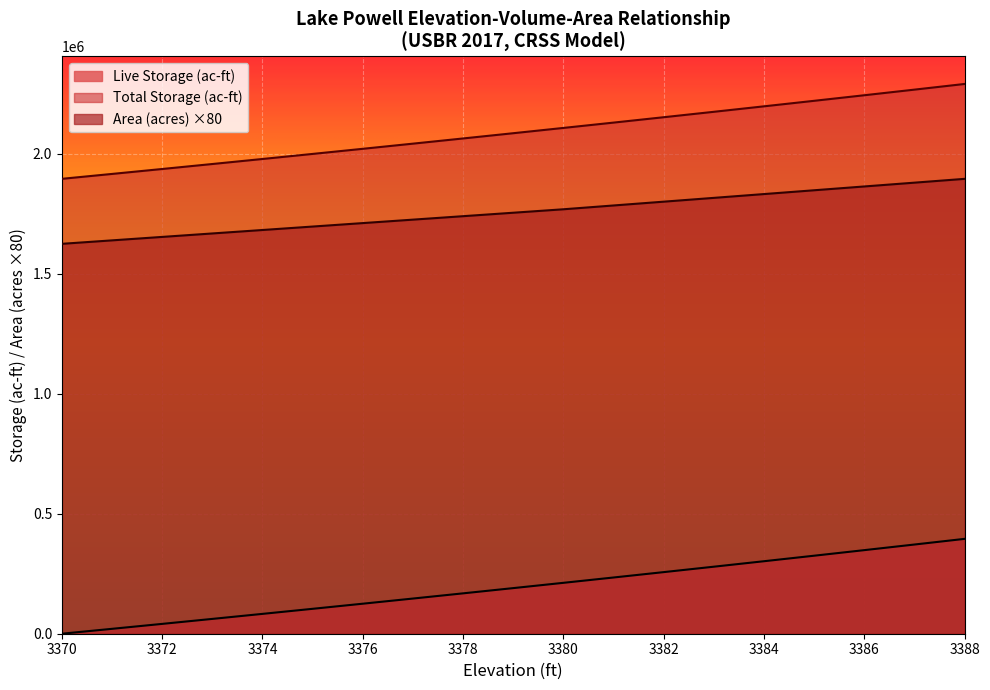

Does the chart display data point markers on the line(s)?

No